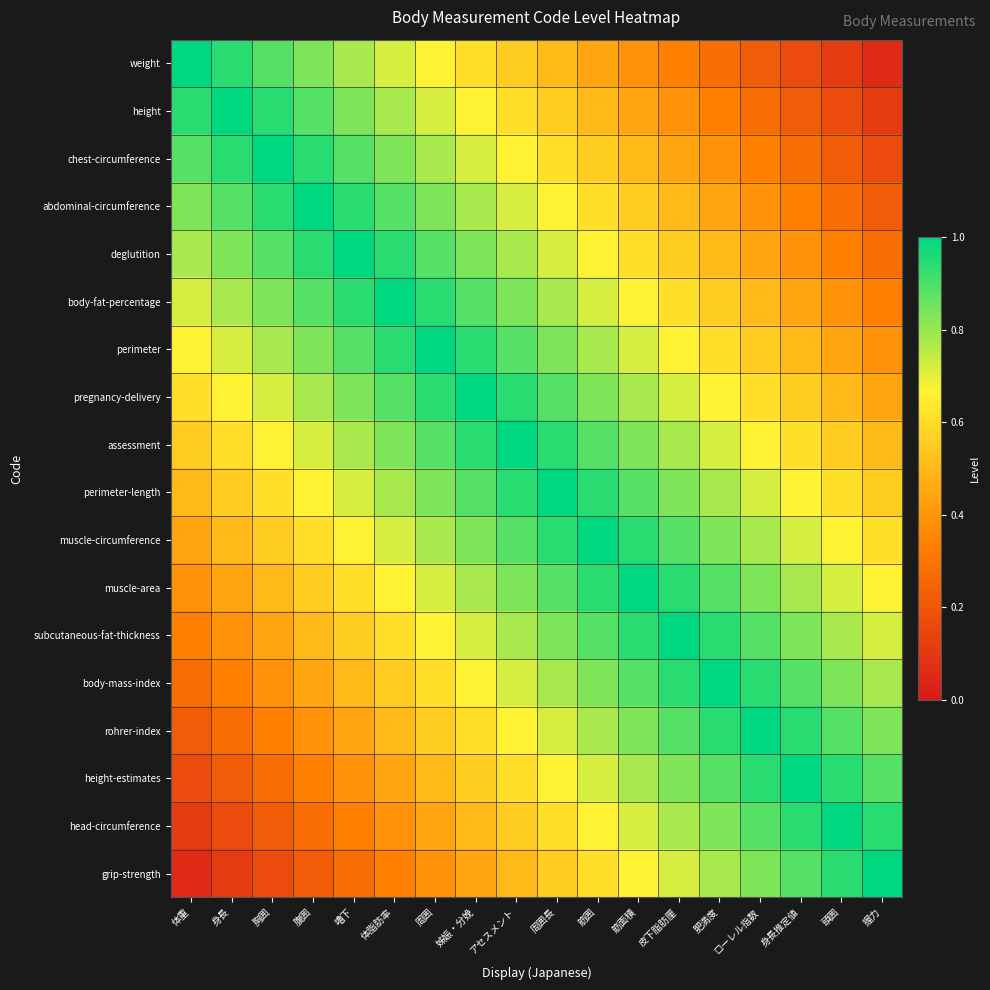

What is the maximum value shown in the chart?

1.0